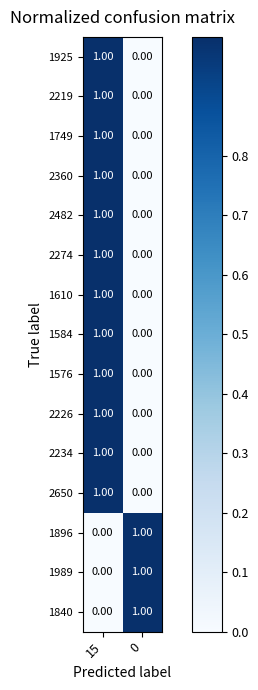

List the labels in order of 1584 value, smallest first.

0, 15